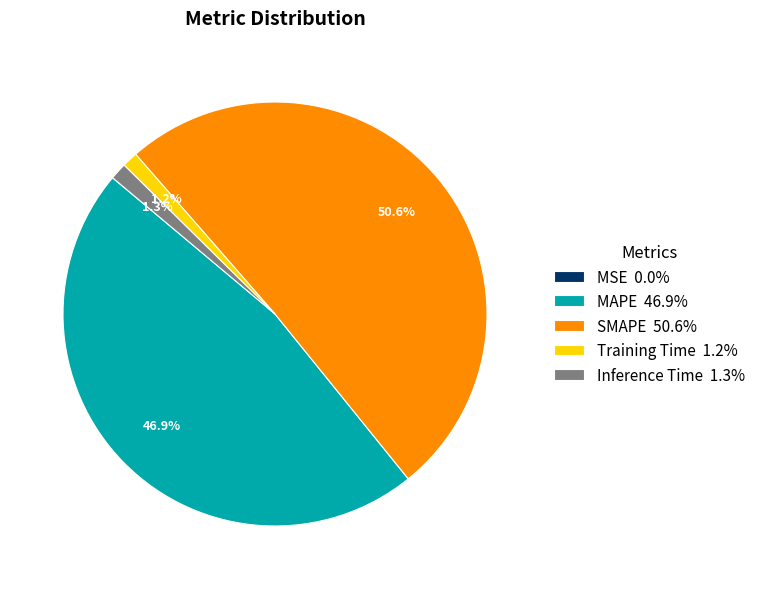

What portion of the pie excludes Training Time 1.2%?

98.8%